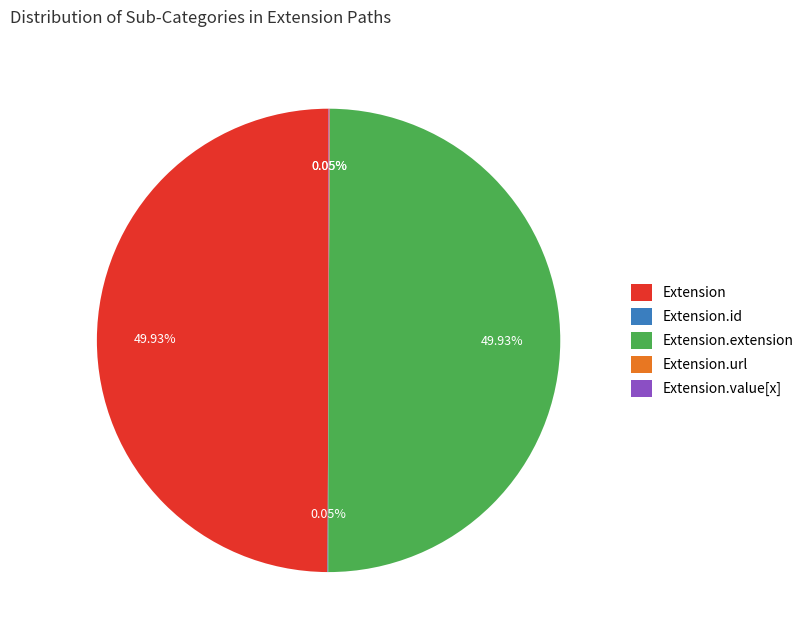

Is it true that Extension.url is 88% of the pie?

False